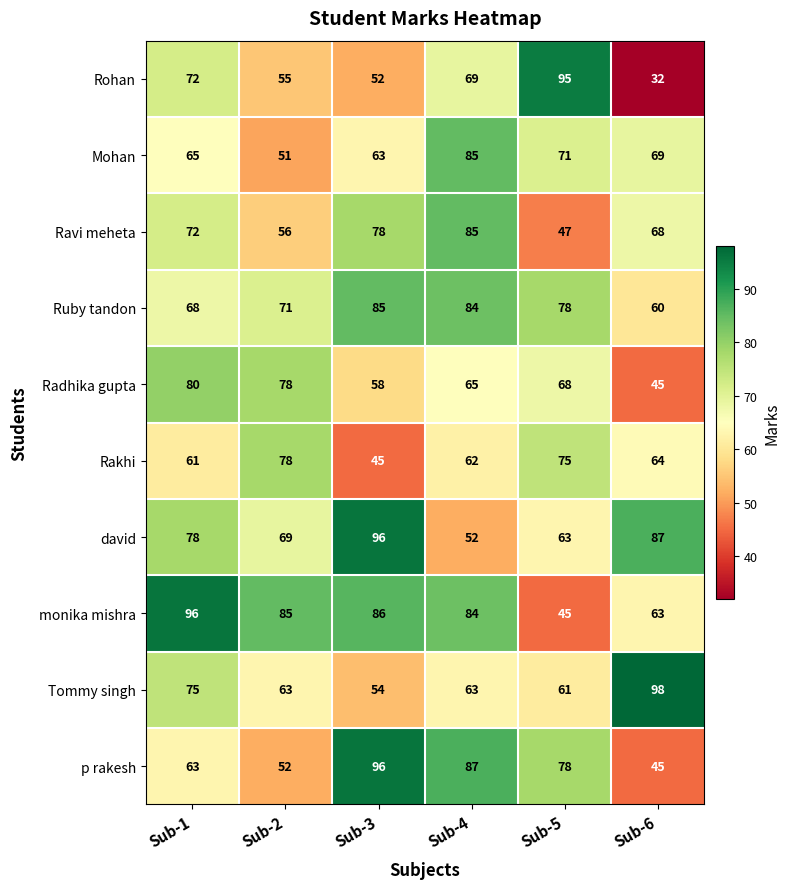

At how many categories does at least one series exceed 72?

6